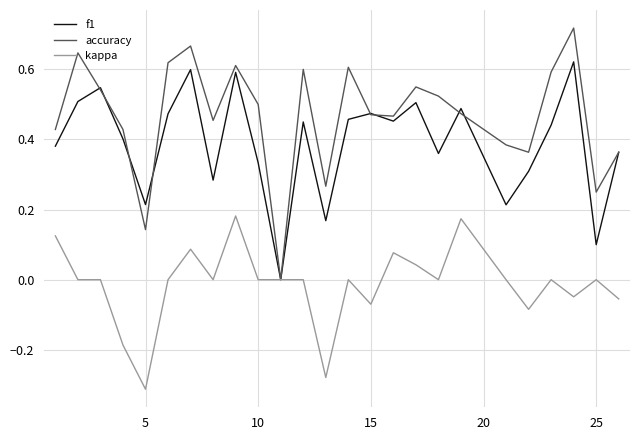

How many interior local valleys does the accuracy series have?

7